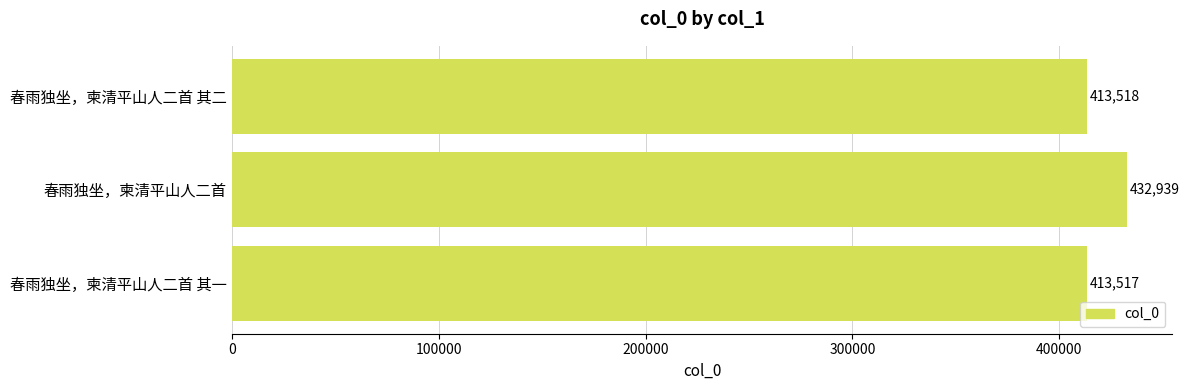

How many data points does each series have?

3